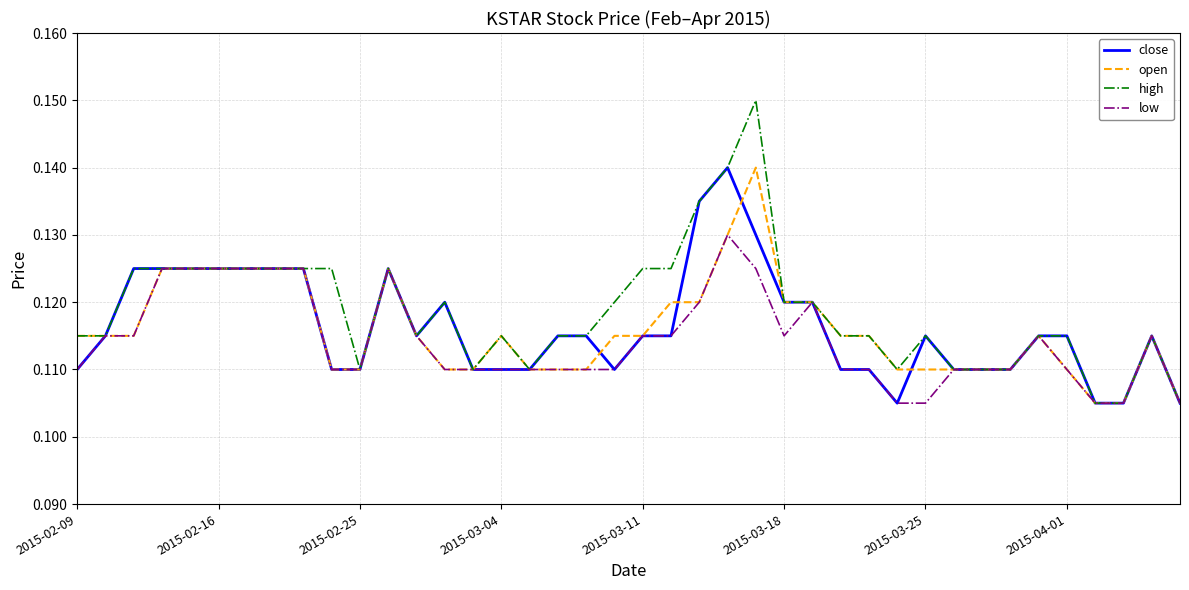

Which series has the largest range (max minus min)?

high